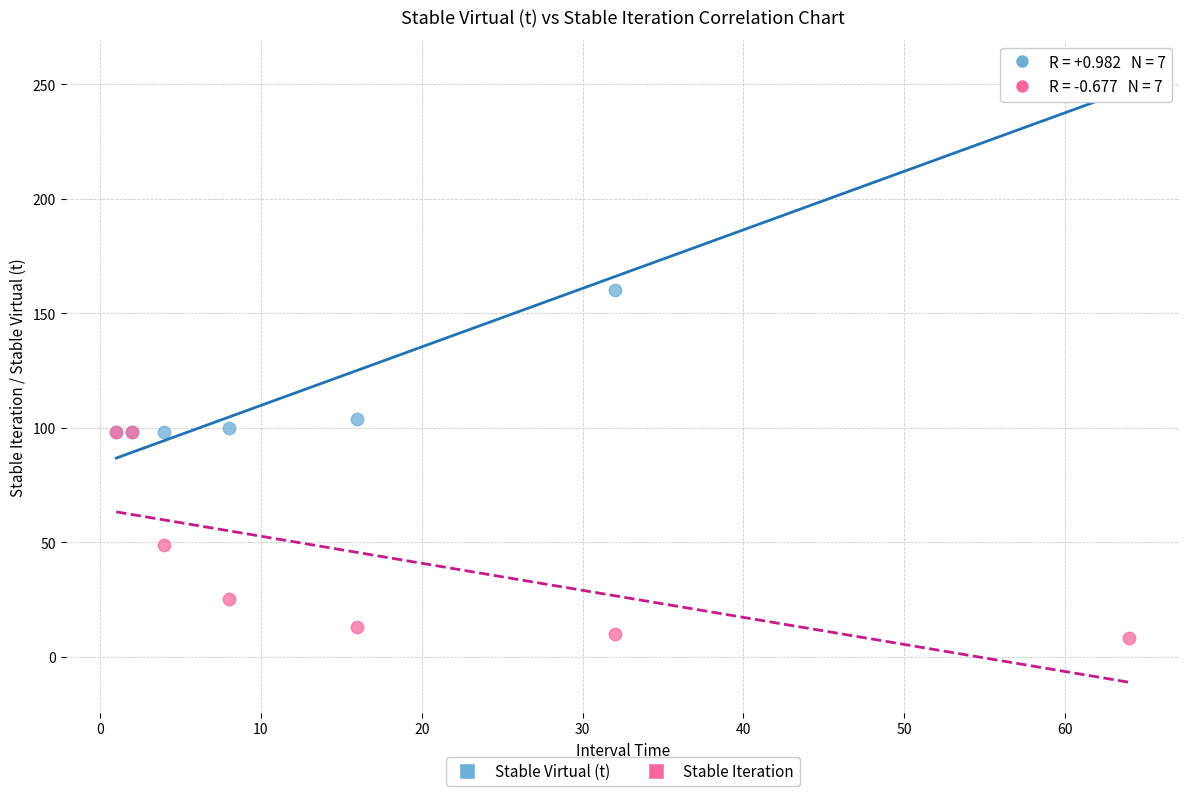

Which series contains the highest Y value?

Stable Virtual (t)